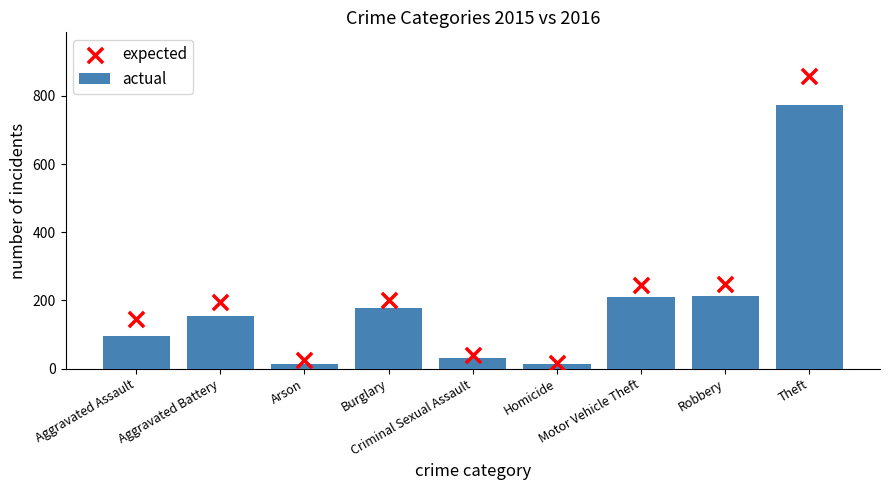

Which series has the largest Y range (max minus min)?

expected